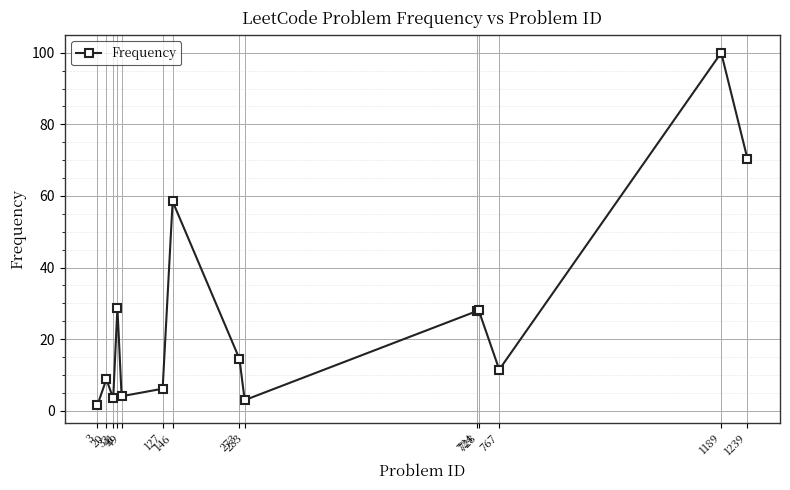

What is the approximate value at 728?

28.0